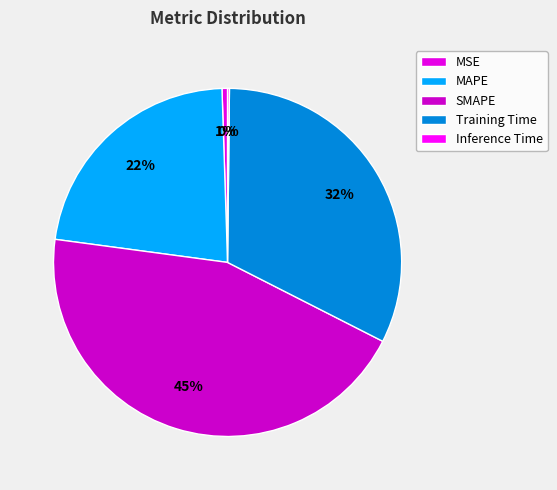

To the nearest percent, what percentage of the pie is Training Time?

32%